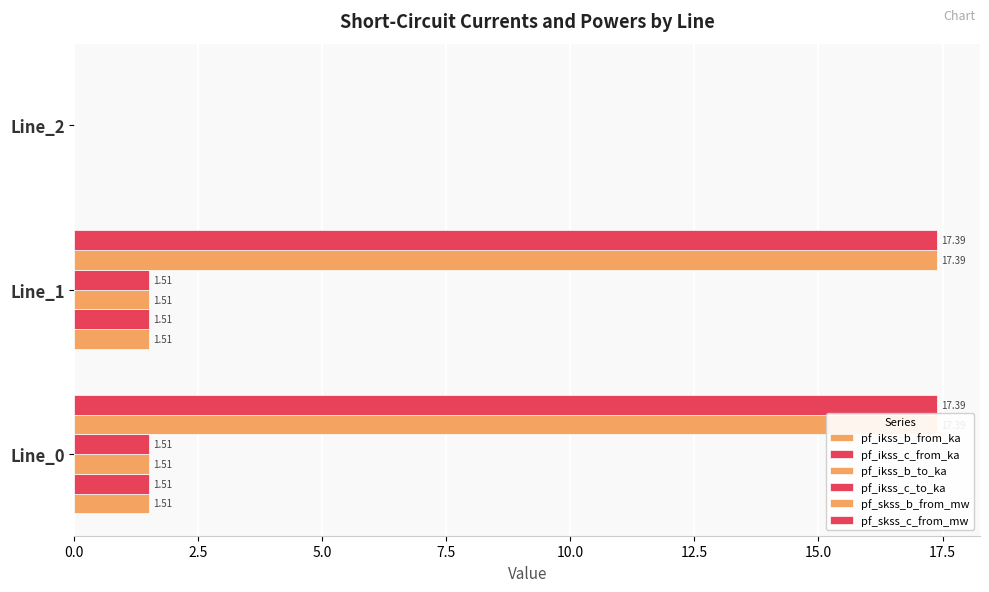

Rank the series by their maximum value, from highest to lowest.

pf_skss_b_from_mw, pf_skss_c_from_mw, pf_ikss_b_from_ka, pf_ikss_b_to_ka, pf_ikss_c_from_ka, pf_ikss_c_to_ka